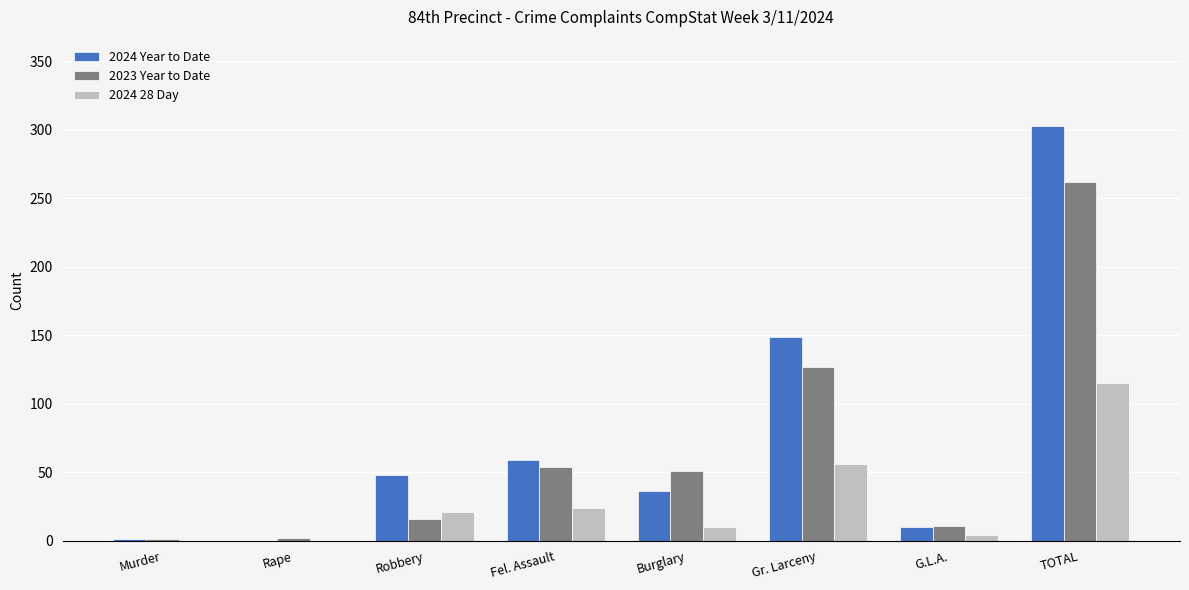

At which category is the sum across all series the highest?

TOTAL